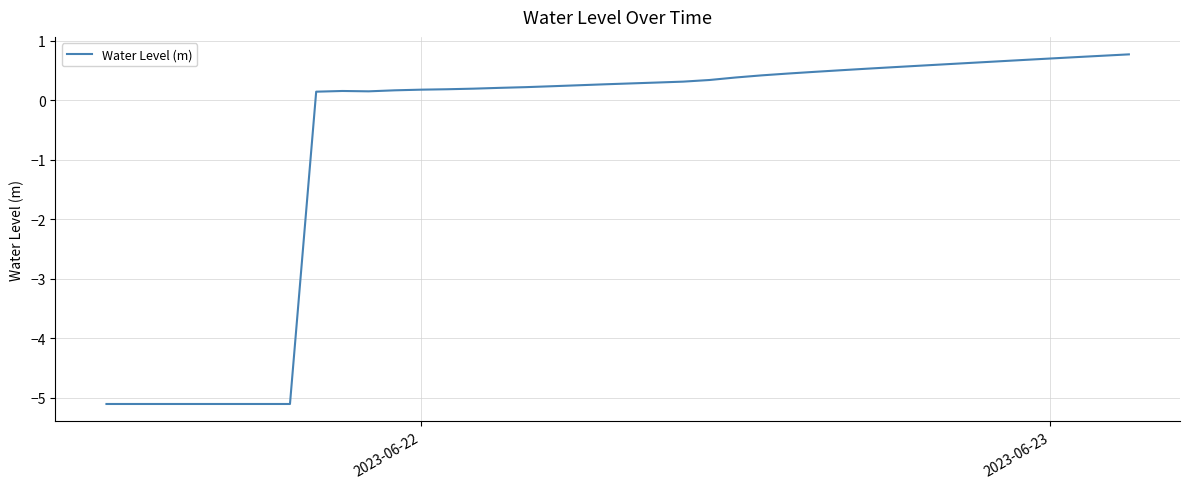

What is the smallest value displayed?

-5.1